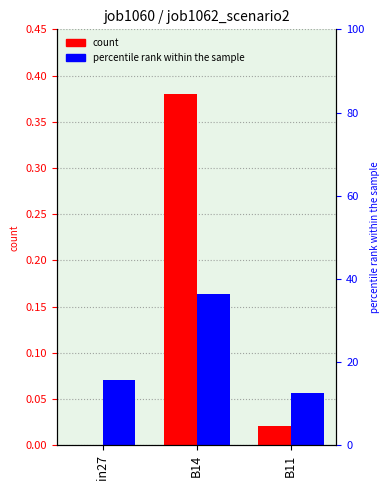

At in27, list the series in order from largest to smallest.

job1062_scenario2_2816, job1060_scenario2_2805